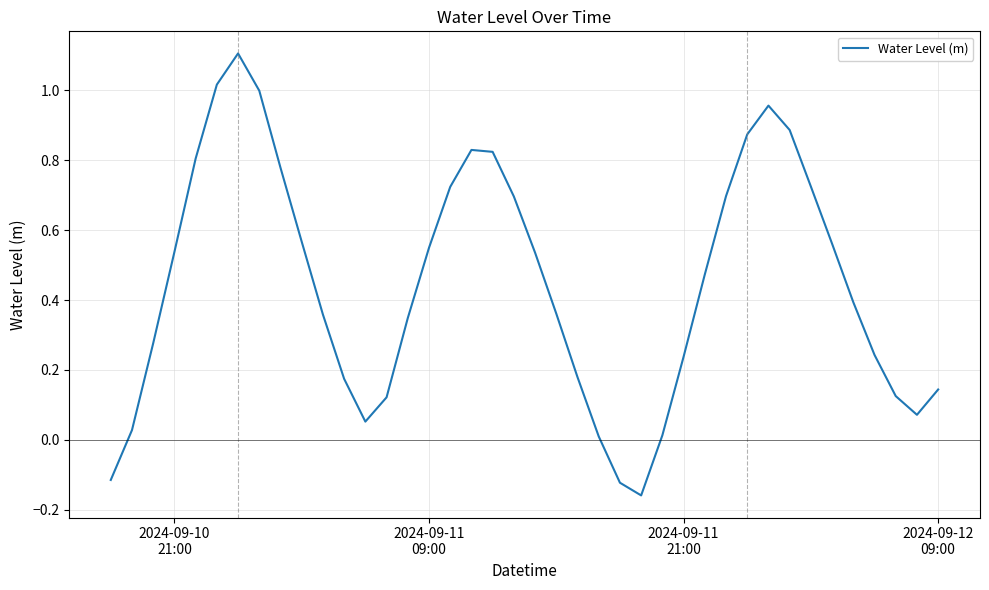

What is the difference between the maximum and minimum values?

1.3